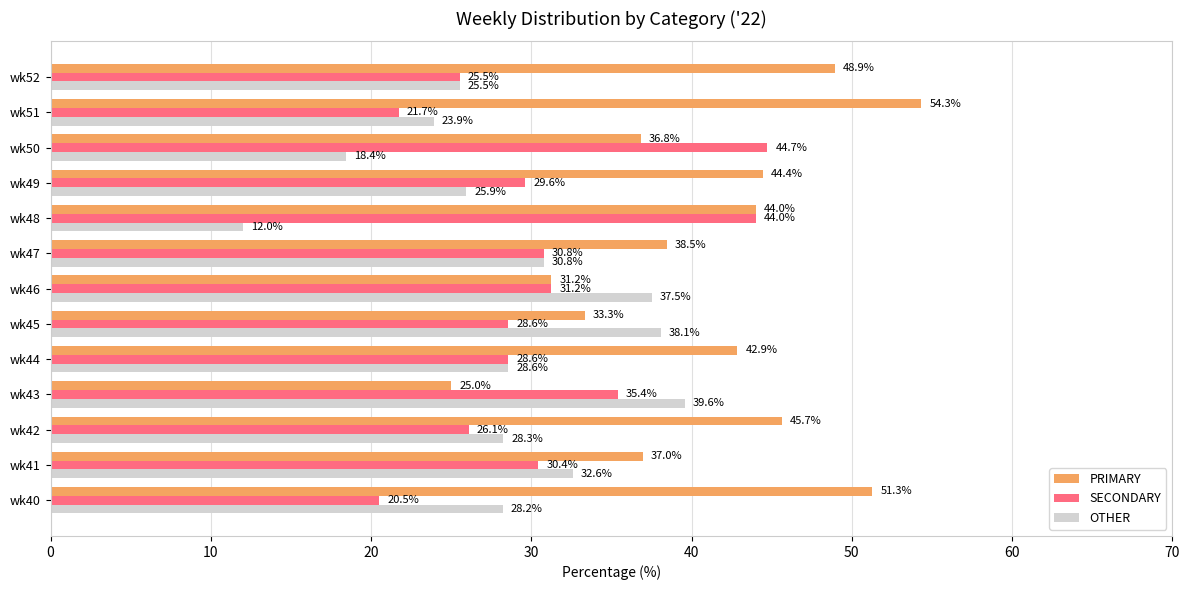

Read the OTHER value at wk44.

28.6